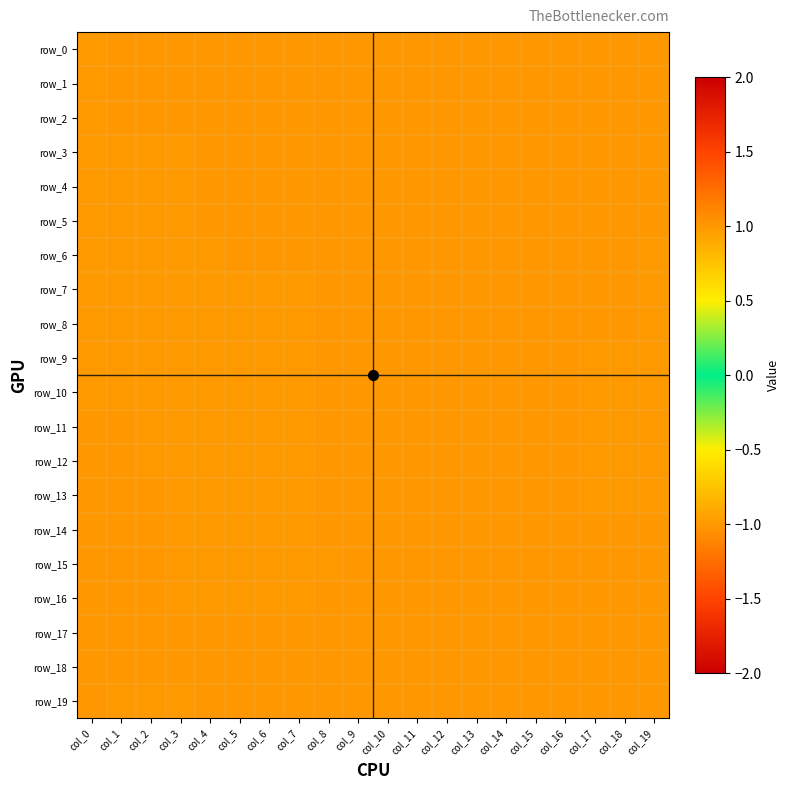

List the labels in order of row_17 value, largest first.

col_0, col_1, col_2, col_3, col_4, col_5, col_6, col_7, col_8, col_9, col_10, col_11, col_12, col_13, col_14, col_15, col_16, col_17, col_18, col_19